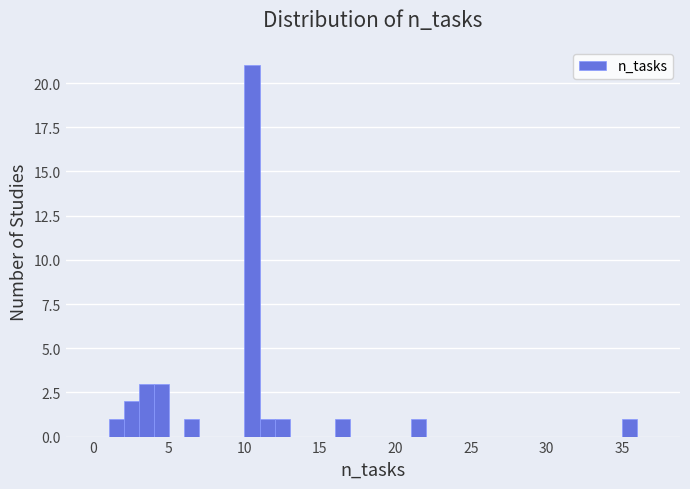

Around what value on the x-axis is the tallest bar? Give the approximate position of its centre, as read against the axis.

10.5